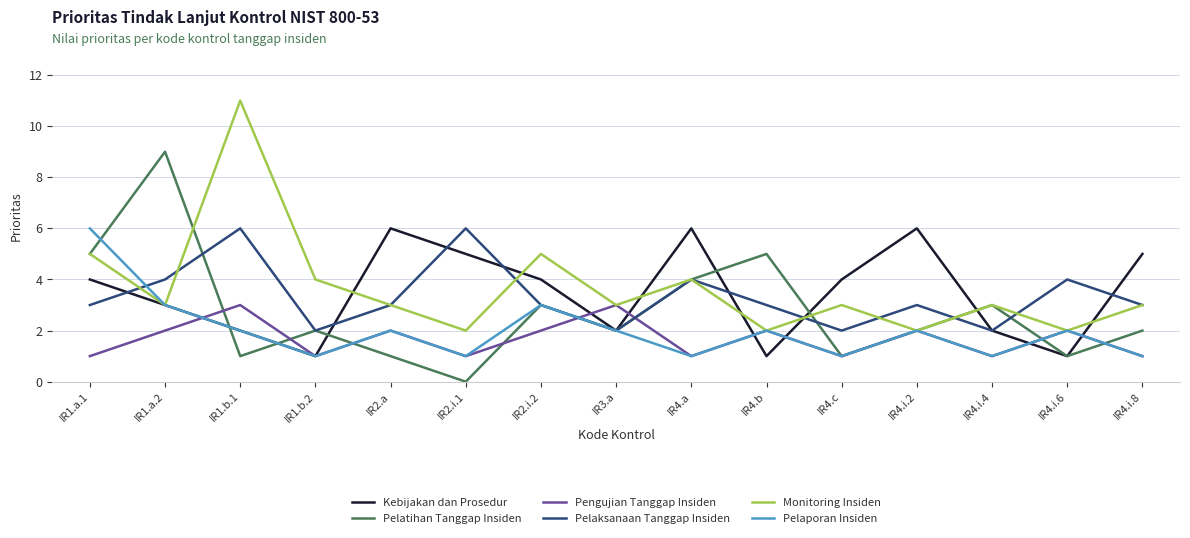

What is the approximate value of Monitoring Insiden at IR4.i.2?

2